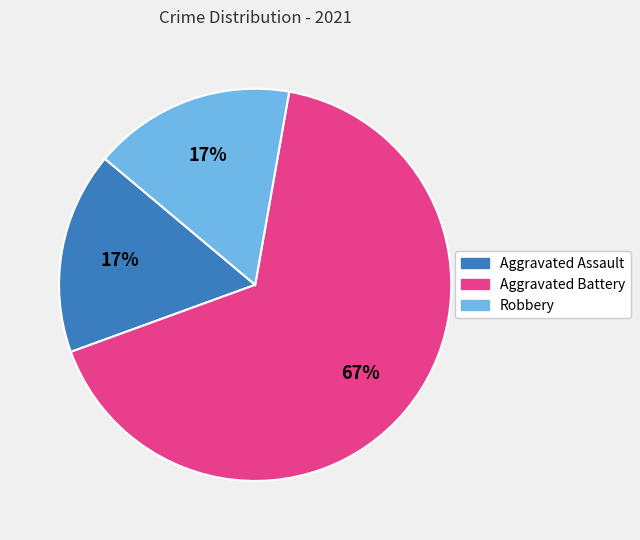

Combined, do Aggravated Battery and Aggravated Assault account for over 50%?

Yes